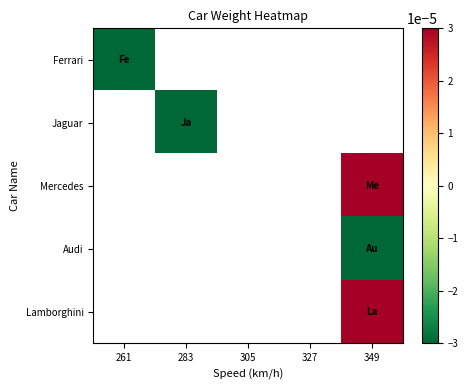

Is the value of Lamborghini at 327 greater than the value of Mercedes at 327?

No